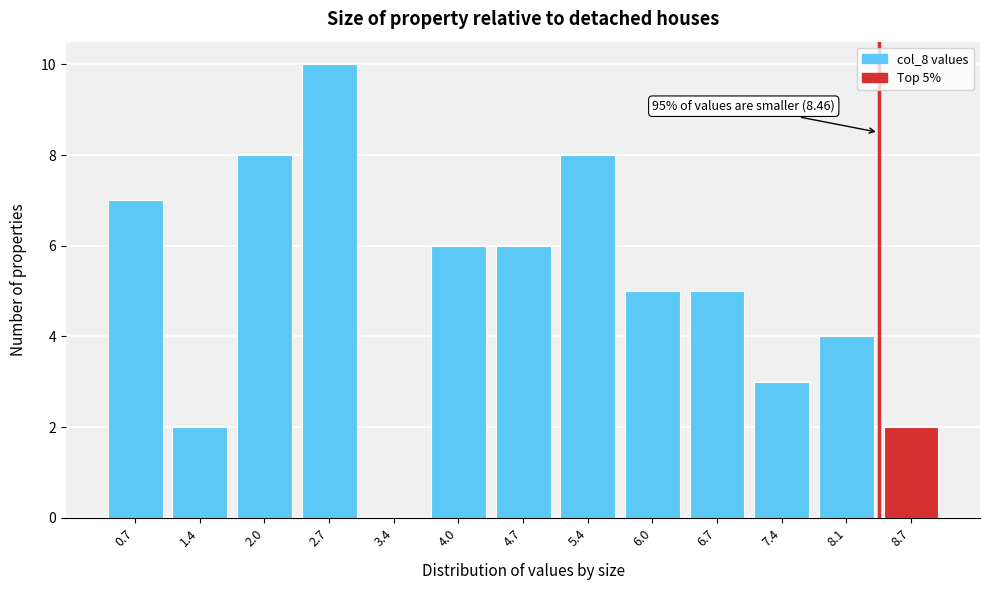

Reading right to left, list all the values displayed in this chart.

8.7=2	8.1=4	7.4=3	6.7=5	6.0=5	5.4=8	4.7=6	4.0=6	3.4=0	2.7=10	2.0=8	1.4=2	0.7=7